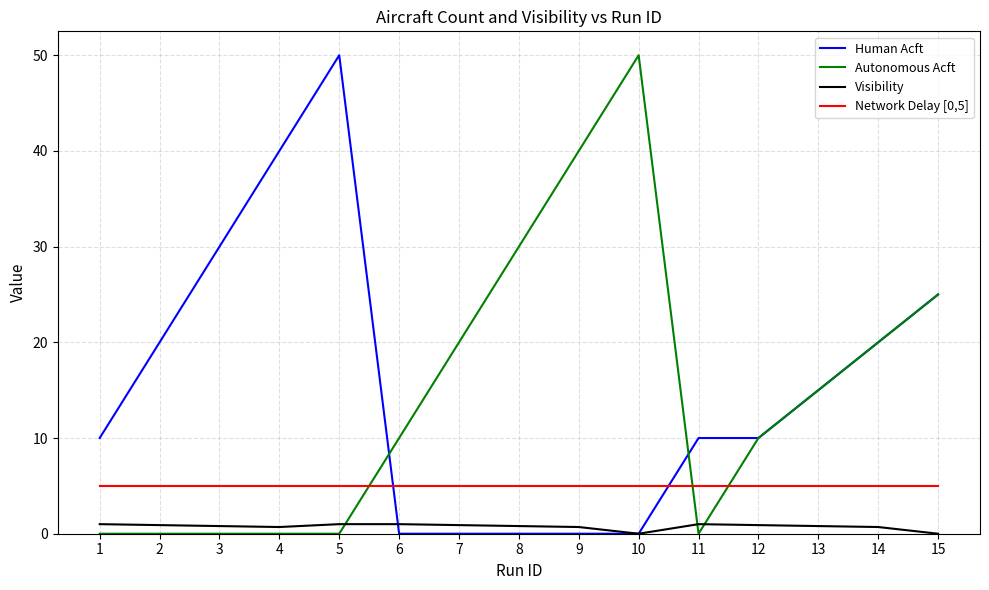

How many intersections are there between Human Acft and Network Delay [0,5]?

2